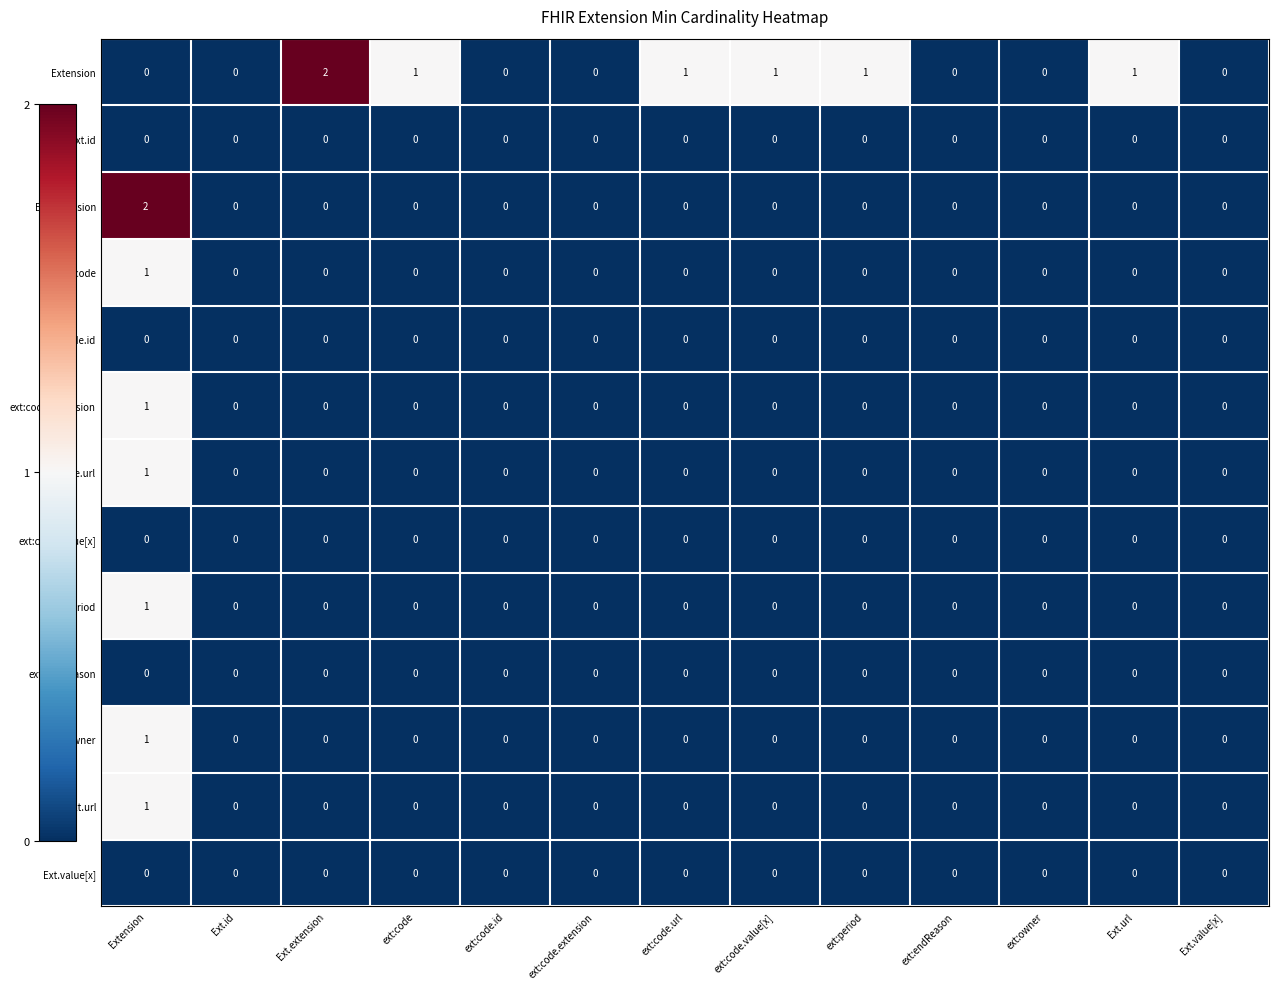

How many distinct data groups are displayed?

13